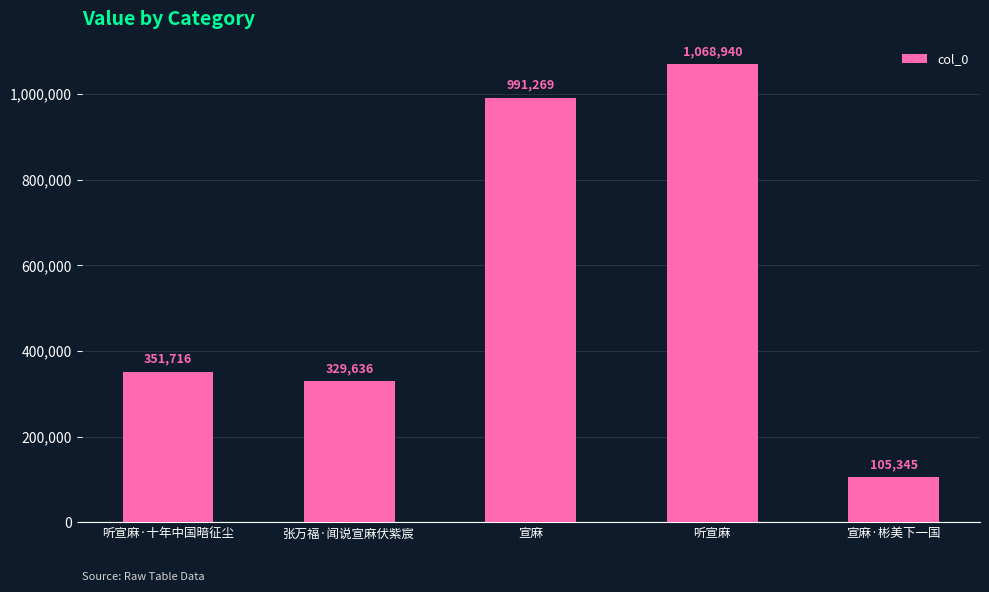

Does the chart contain any negative values?

No